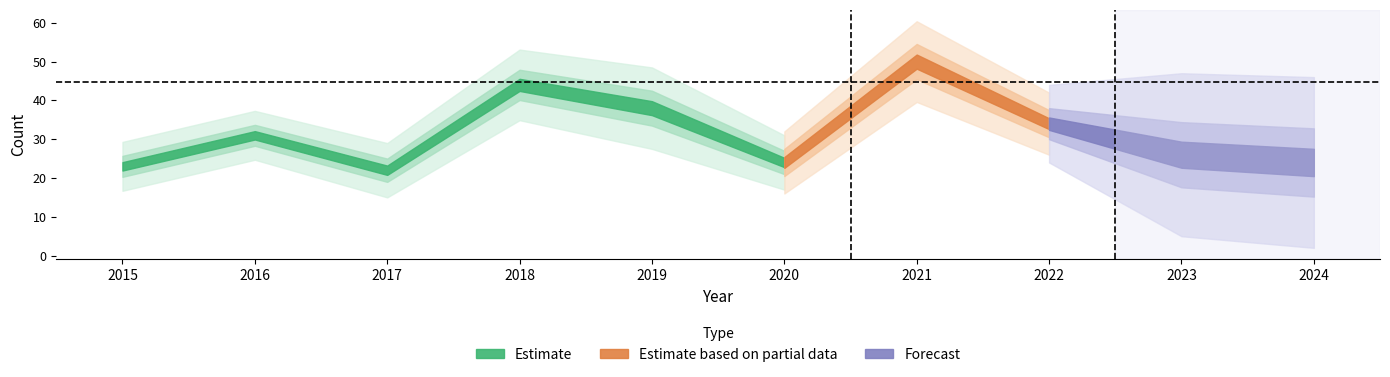

In Aggravated Assault, how many points are higher than both neighbors (excluding endpoints)?

3